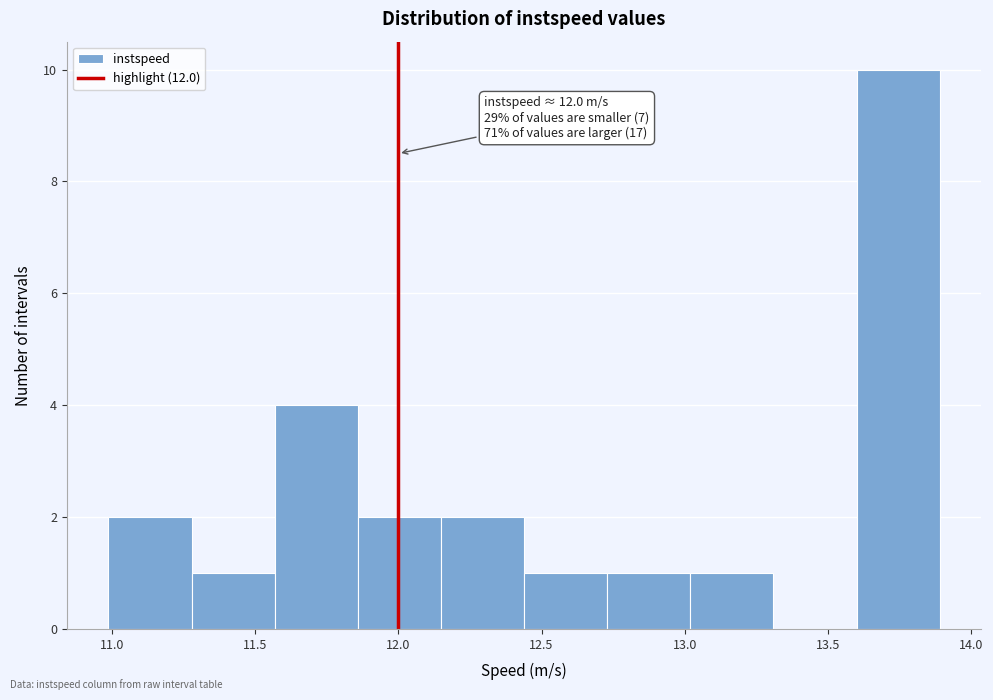

Over which range of the x-axis is the bar tallest?

13.60 to 13.90